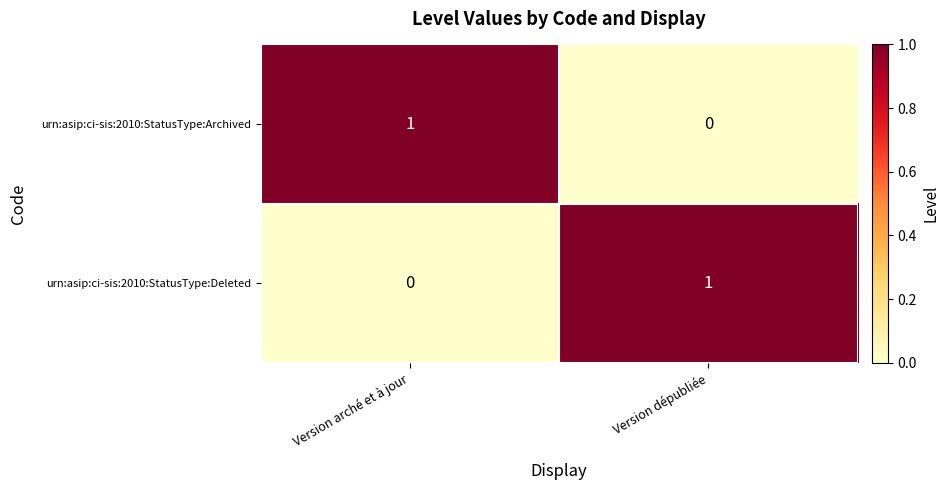

At how many categories does at least one series exceed 0?

2